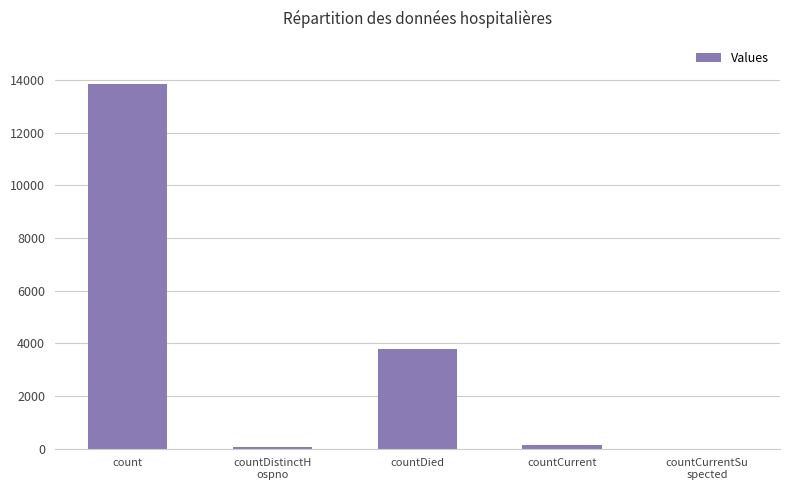

What is the sum of all values?

17847